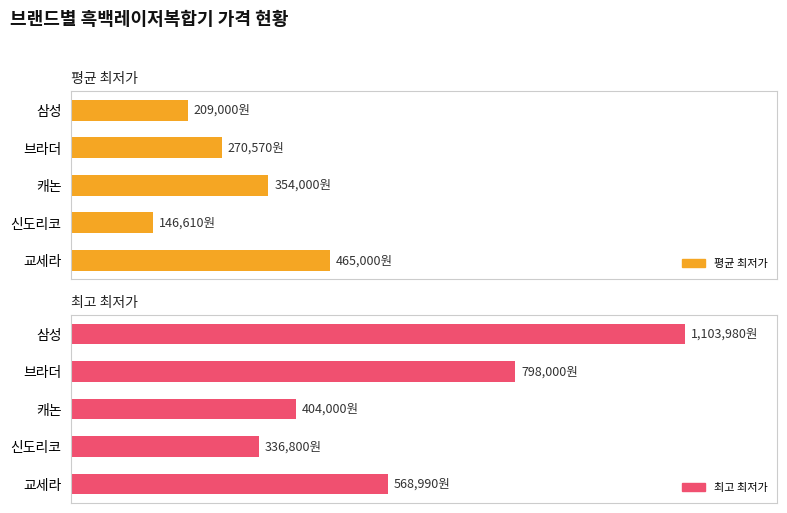

At how many categories does at least one series exceed 171412?

5